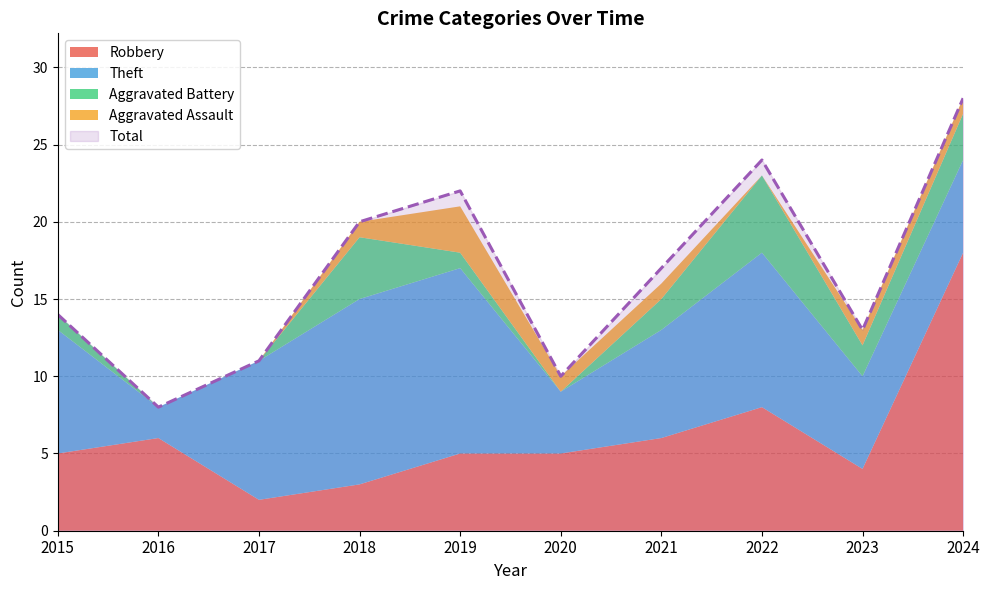

Reading left to right, extract all data points from this chart.

Robbery: 2015=5	2016=6	2017=2	2018=3	2019=5	2020=5	2021=6	2022=8	2023=4	2024=18
Theft: 2015=8	2016=2	2017=9	2018=12	2019=12	2020=4	2021=7	2022=10	2023=6	2024=6
Aggravated Battery: 2015=1	2016=0	2017=0	2018=4	2019=1	2020=0	2021=2	2022=5	2023=2	2024=3
Aggravated Assault: 2015=0	2016=0	2017=0	2018=1	2019=3	2020=1	2021=1	2022=0	2023=1	2024=1
Total: 2015=14	2016=8	2017=11	2018=20	2019=22	2020=10	2021=17	2022=24	2023=13	2024=28